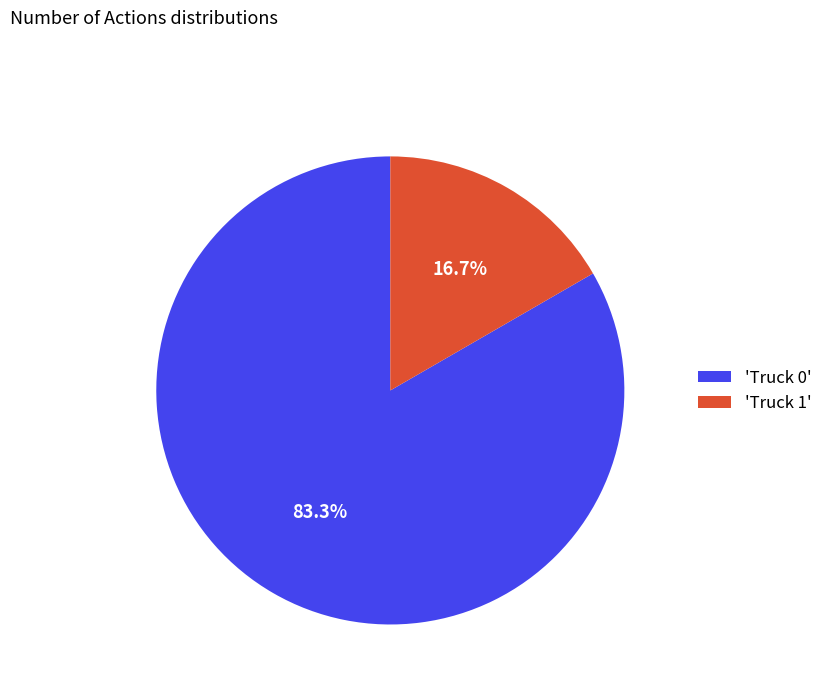

Does 'Truck 1' represent more than half of the total?

No